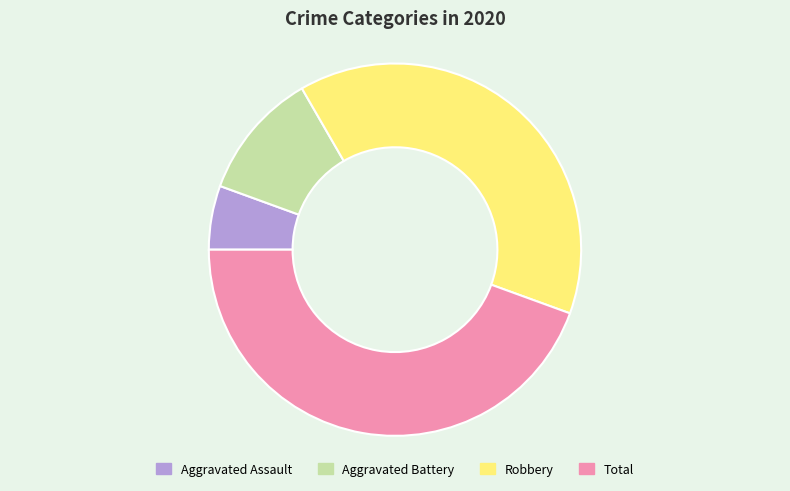

Which has a higher value, Total or Aggravated Assault?

Total